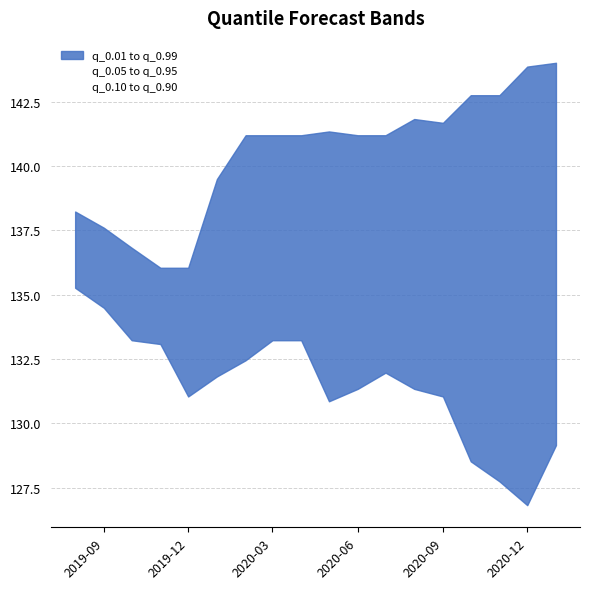

Which label corresponds to the largest value in the chart?

2021-01-01